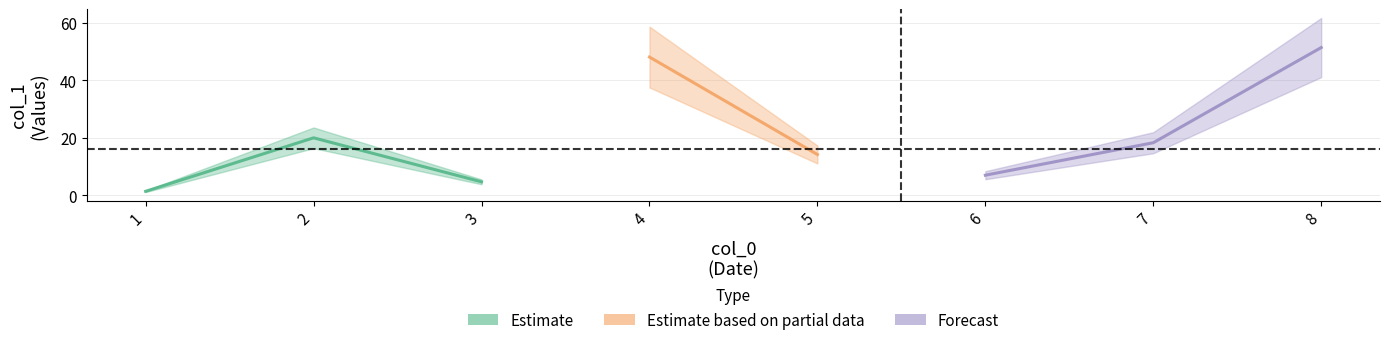

True or false: the data shows 5.1 at 2.

False